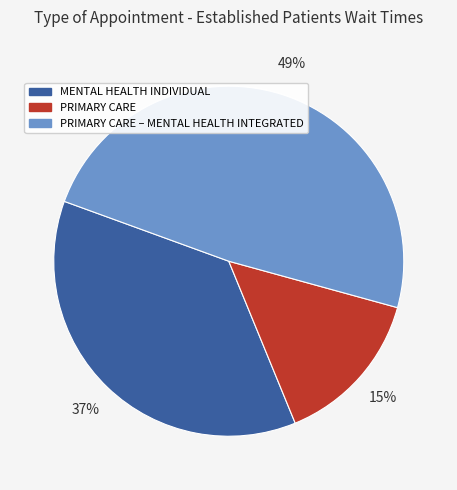

To the nearest percent, what is the difference between the MENTAL HEALTH INDIVIDUAL and PRIMARY CARE – MENTAL HEALTH INTEGRATED slice percentages?

12%